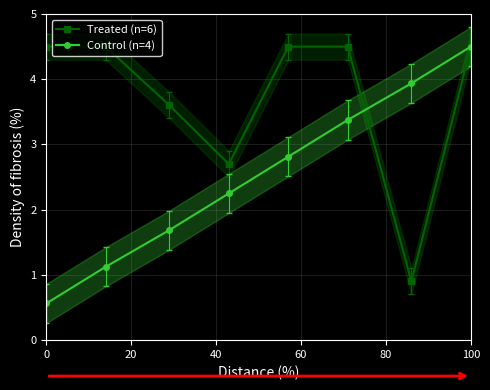

What are all the series names shown in the legend?

Treated (n=6), Control (n=4)